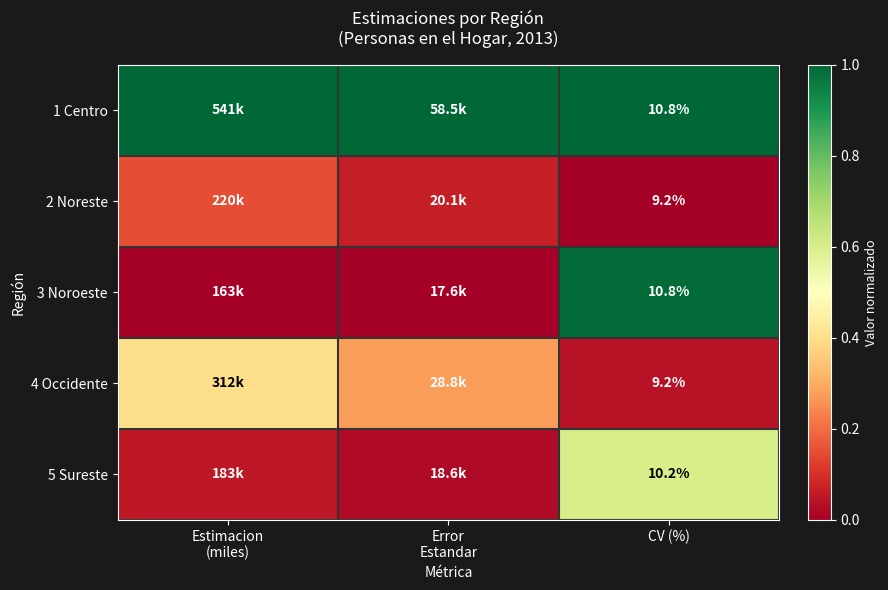

True or false: 2 Noreste has a value of 0.2 at Estimacion (miles).

True